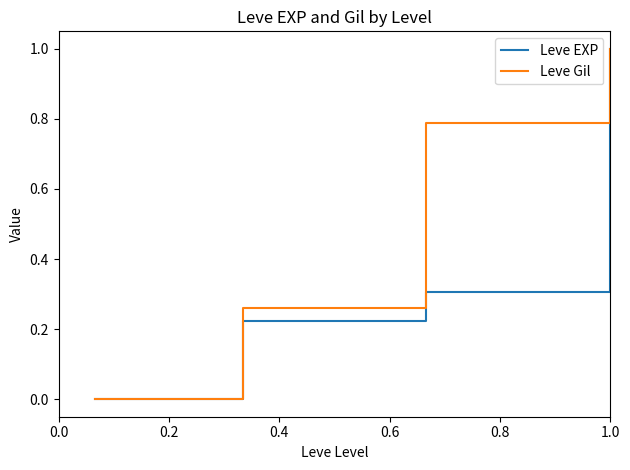

How many categories are shown in the chart?

4